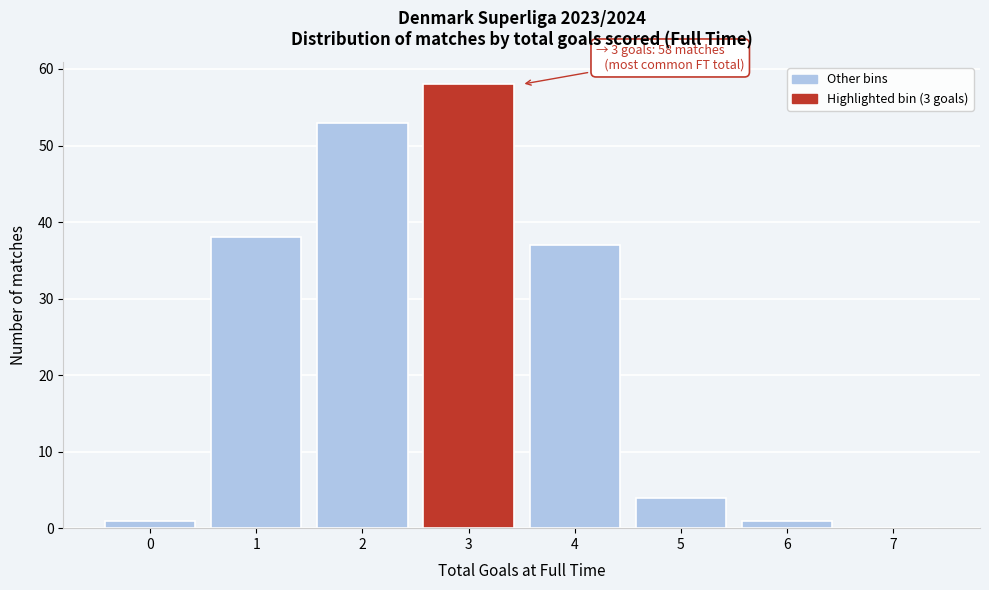

Reading right to left, what are all the values shown in this chart?

7=0	6=1	5=4	4=37	3=58	2=53	1=38	0=1